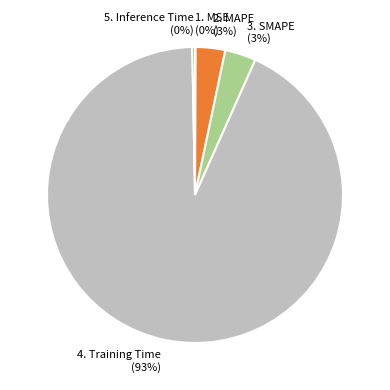

Is there any slice that represents more than half of the pie?

Yes